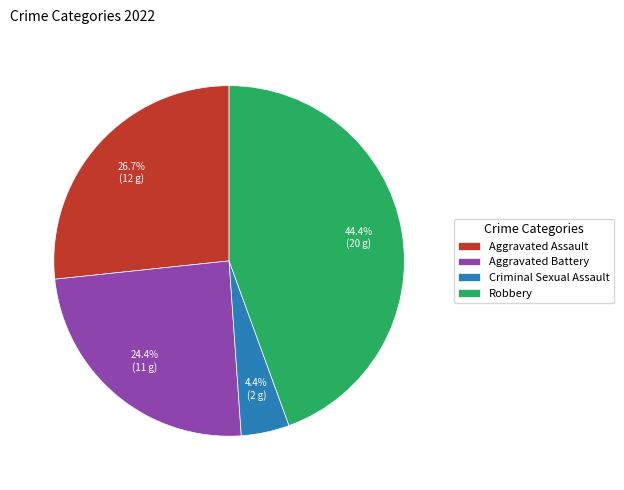

What is the largest slice in the pie chart?

Robbery